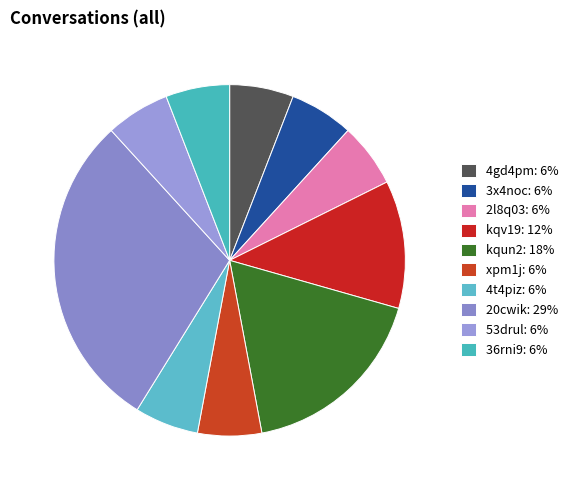

How many slices are in this pie chart?

10